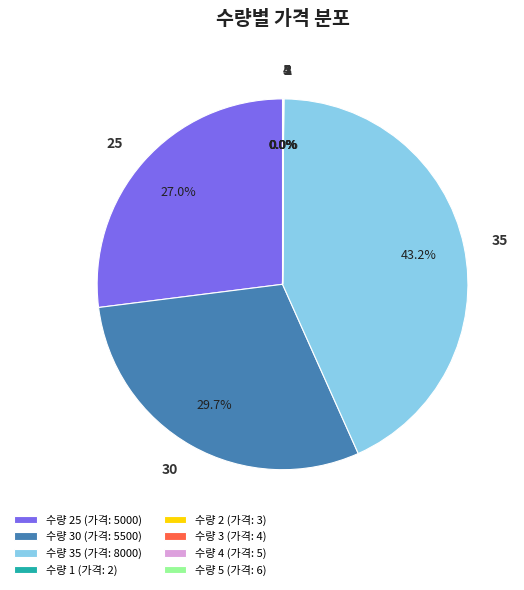

How much of the chart is everything except 수량 35 (가격: 8000)?

56.8%